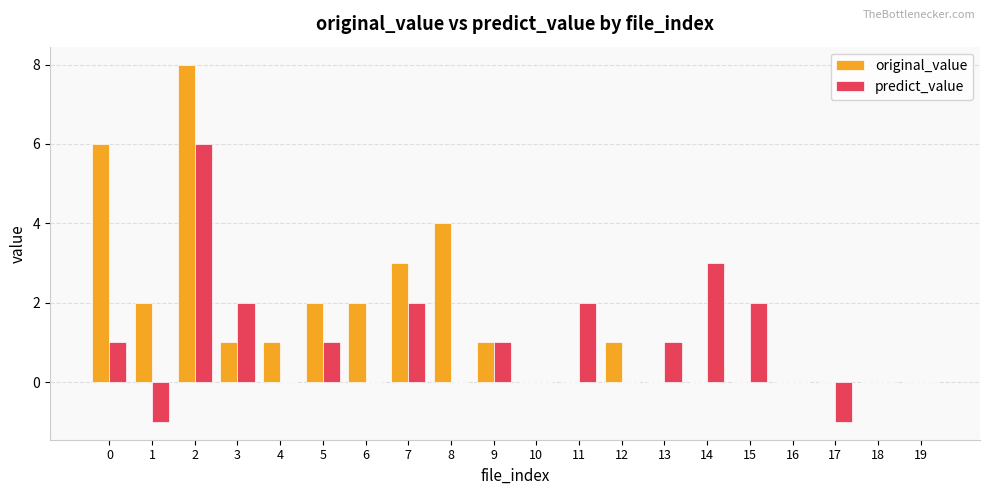

What is the maximum value shown in the chart?

8